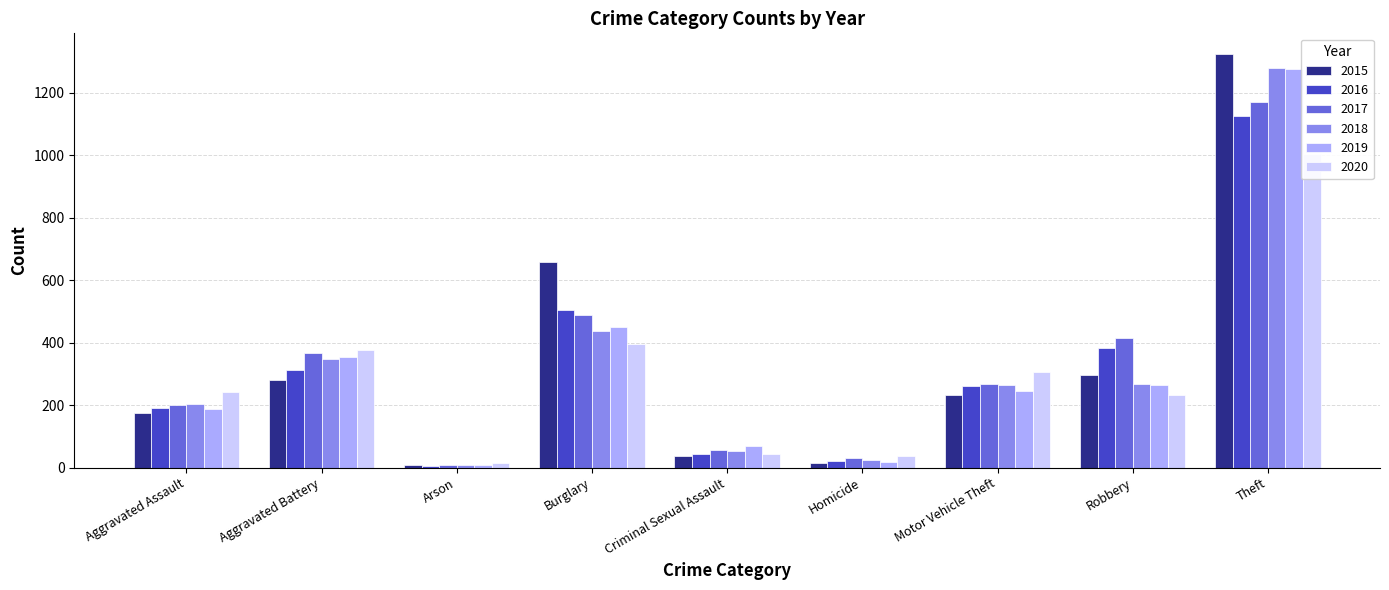

Rank the series at Theft from highest to lowest value.

2015, 2018, 2019, 2017, 2016, 2020